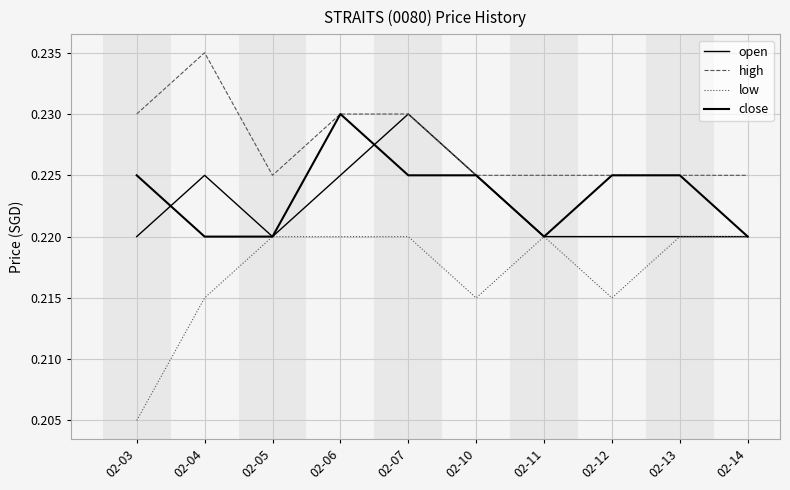

How many lines are shown in the chart?

4